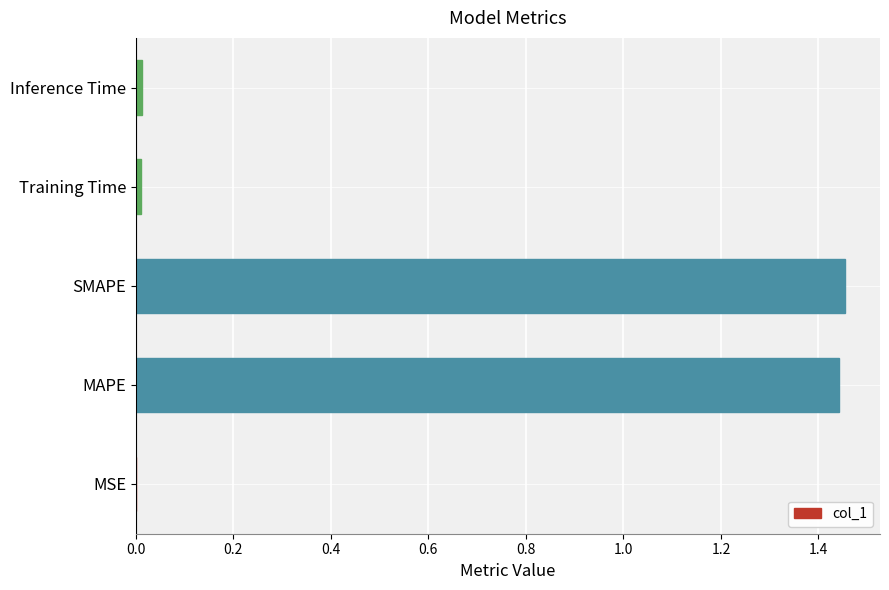

Which has a higher value, MSE or SMAPE?

SMAPE